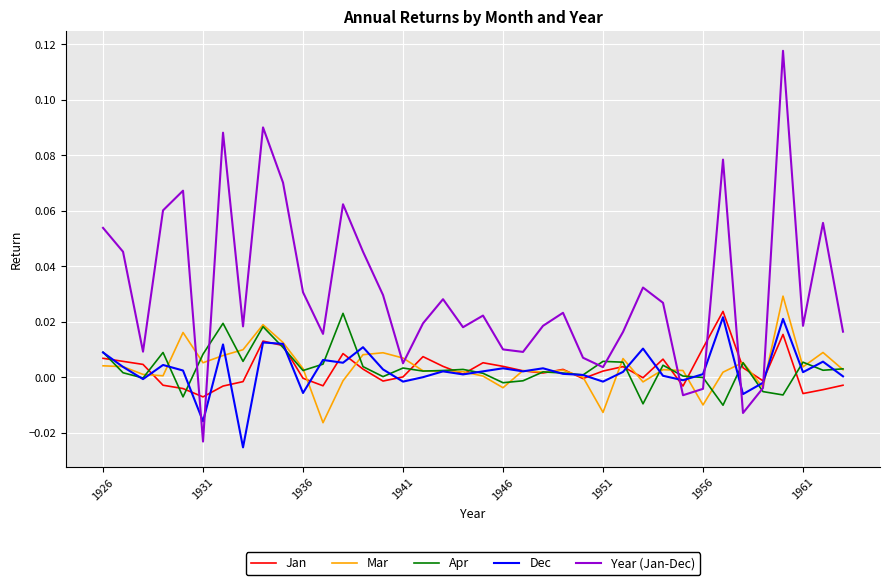

Which series has the largest range (max minus min)?

Year (Jan-Dec)